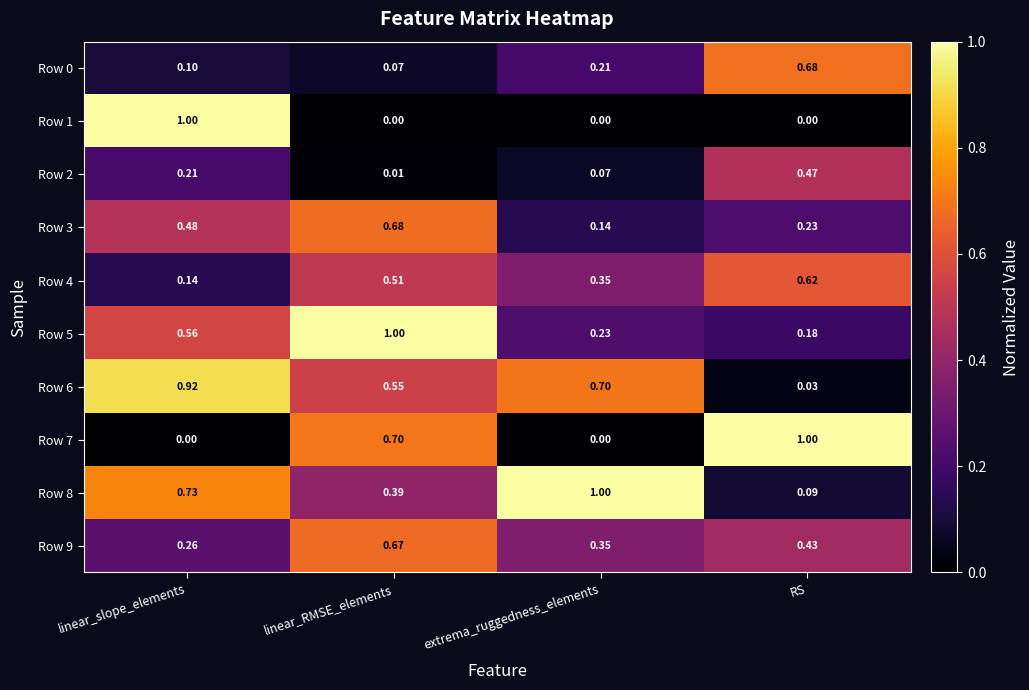

At which category is the sum across all series the highest?

linear_RMSE_elements